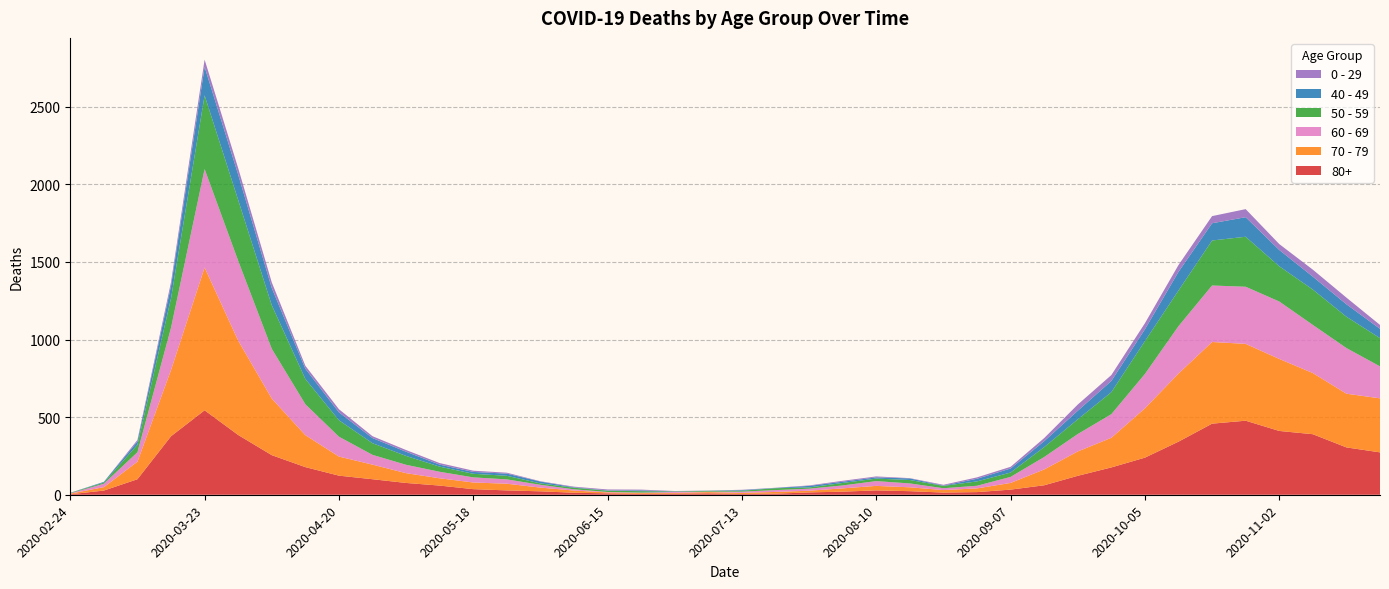

Reading left to right, list all the values displayed in this chart.

80+: 3	27	100	377	544	385	255	178	123	100	76	59	36	28	22	13	9	6	7	9	5	7	15	20	28	23	14	17	33	61	122	176	239	342	458	477	411	390	305	273
70 - 79: 4	22	113	427	920	608	365	206	123	94	63	47	43	43	24	14	6	5	5	8	7	11	11	21	29	25	16	24	43	102	157	191	318	439	526	495	464	394	346	348
60 - 69: 2	22	61	272	634	514	320	199	128	63	54	42	33	28	18	8	3	3	6	3	8	12	13	19	31	25	12	17	39	80	112	152	221	305	364	368	370	310	294	206
50 - 59: 3	7	48	190	475	392	281	163	106	75	57	33	23	23	9	10	8	9	3	5	6	12	8	16	16	22	15	28	28	64	95	142	212	230	290	322	227	228	202	182
40 - 49: 0	5	21	79	183	163	111	66	51	33	27	13	12	14	12	3	2	5	1	1	4	2	10	8	8	10	2	17	26	38	55	72	76	120	111	126	105	83	80	60
0 - 29: 1	0	10	25	47	42	36	19	20	12	11	10	8	6	2	4	6	5	2	1	2	1	3	6	6	2	5	9	11	20	40	38	39	44	46	52	38	45	43	25